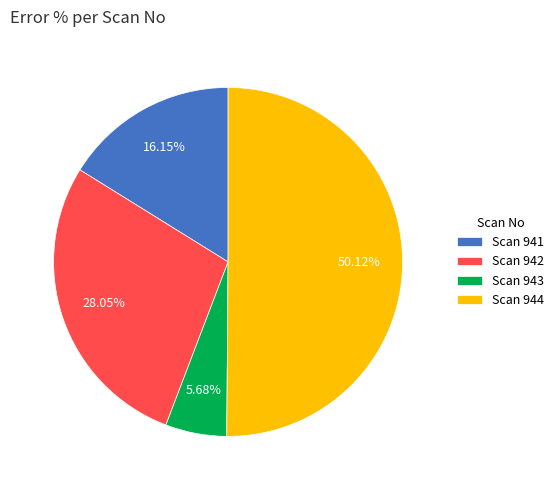

To the nearest percent, what is the average slice percentage?

25%